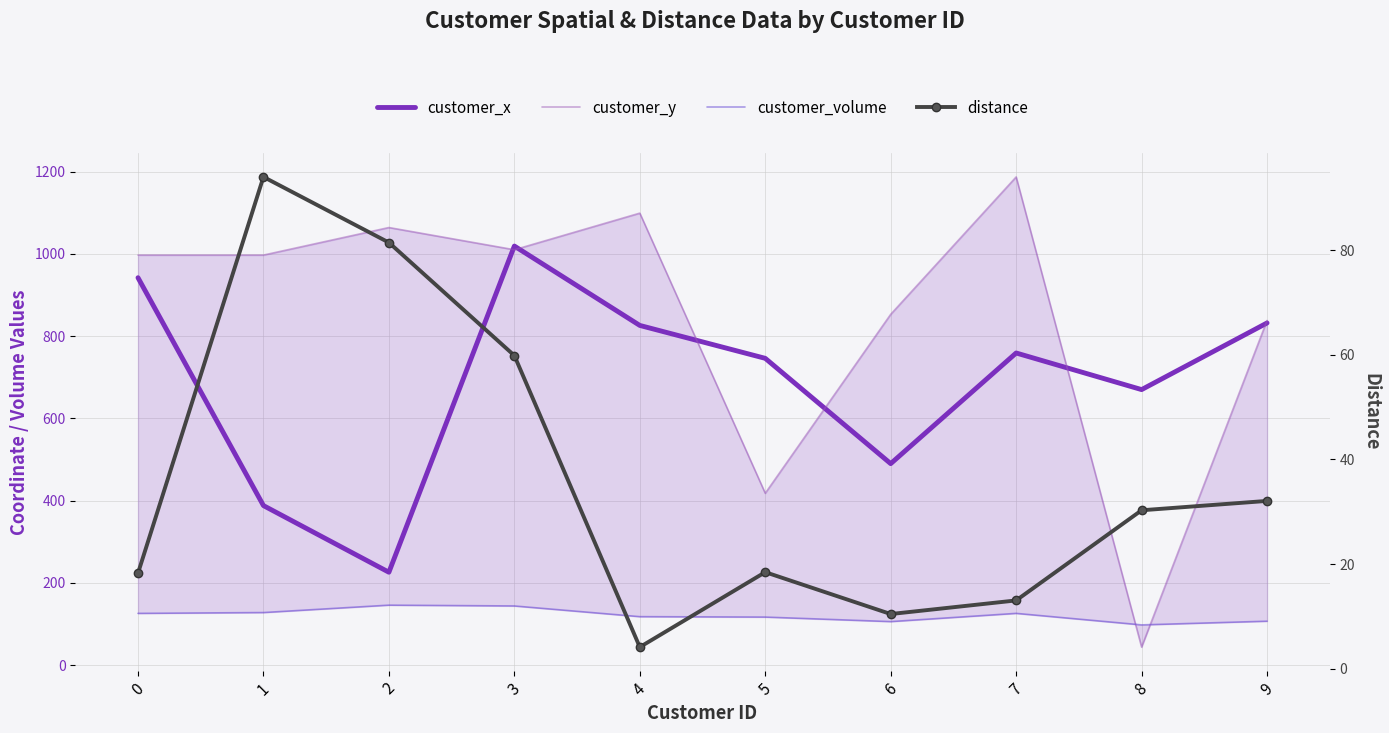

What is the value of the customer_x point at the 9th from the left?

670.0